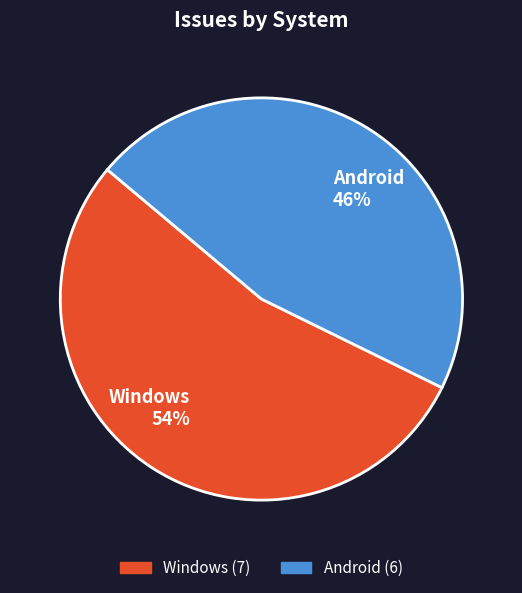

True or false: Windows accounts for 42% of the total.

False